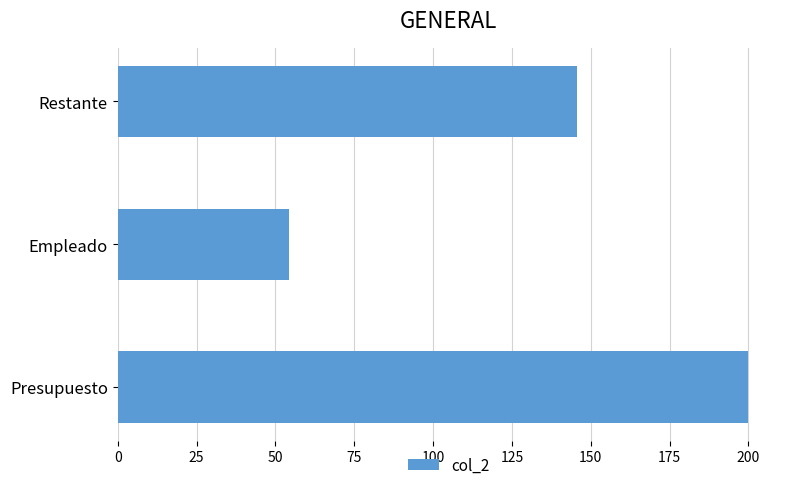

Rank the categories by value from highest to lowest.

Presupuesto, Restante, Empleado